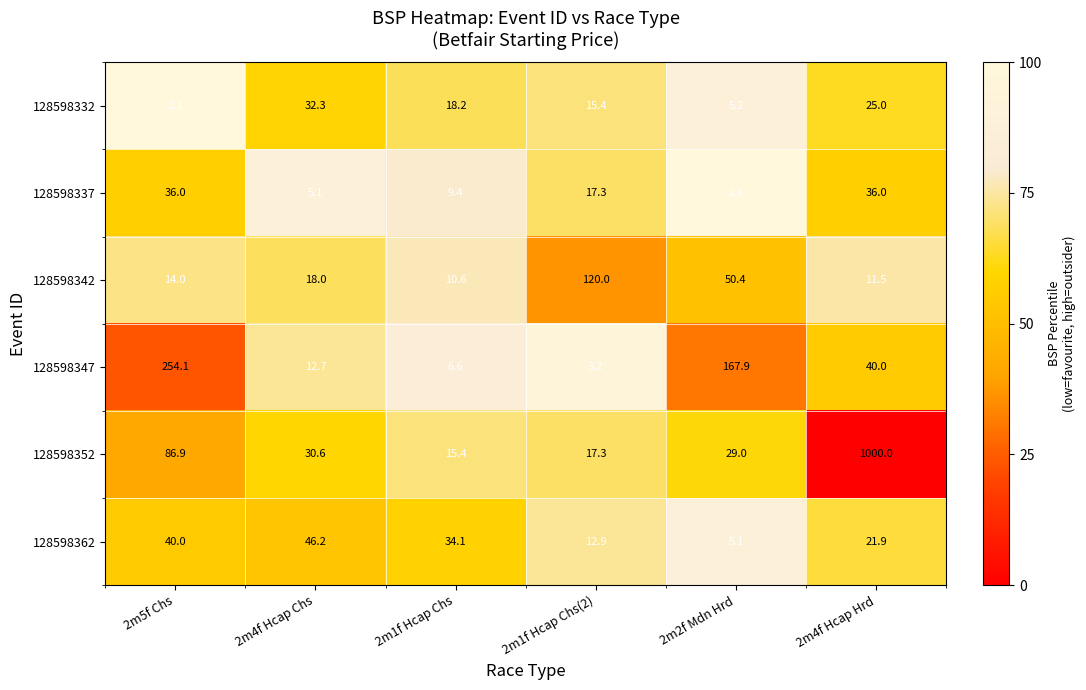

Which series has the widest spread of values?

128598352